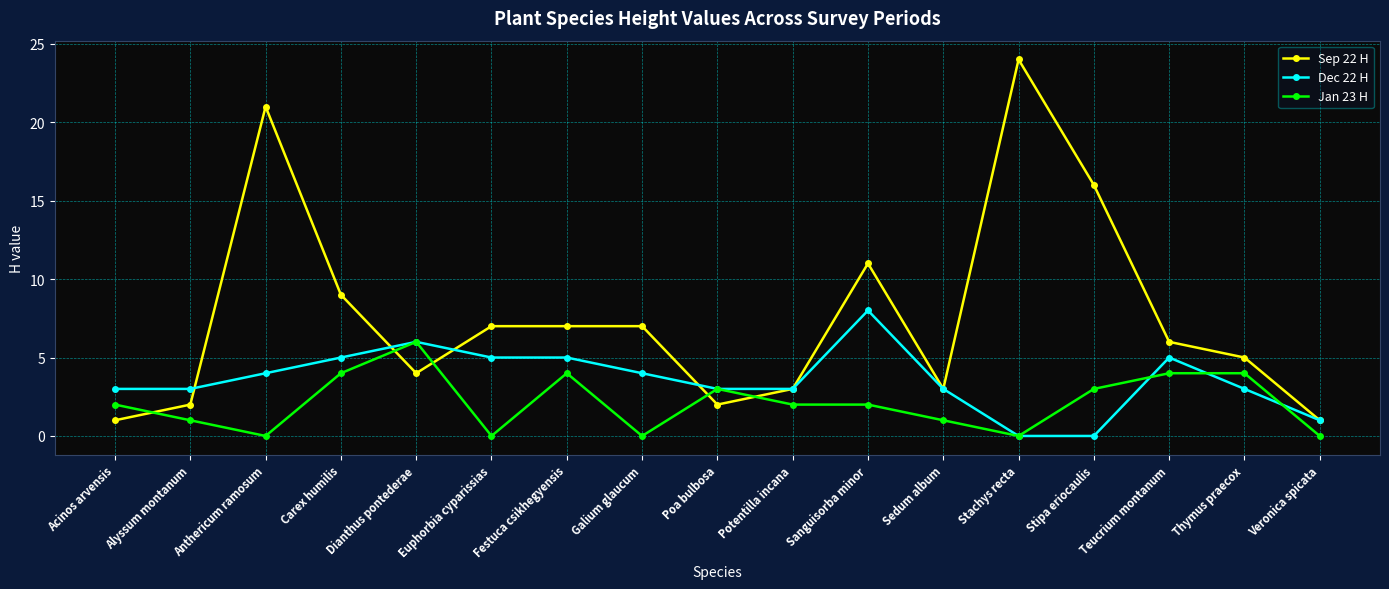

What is the label of the 8th point from the right?

Potentilla incana